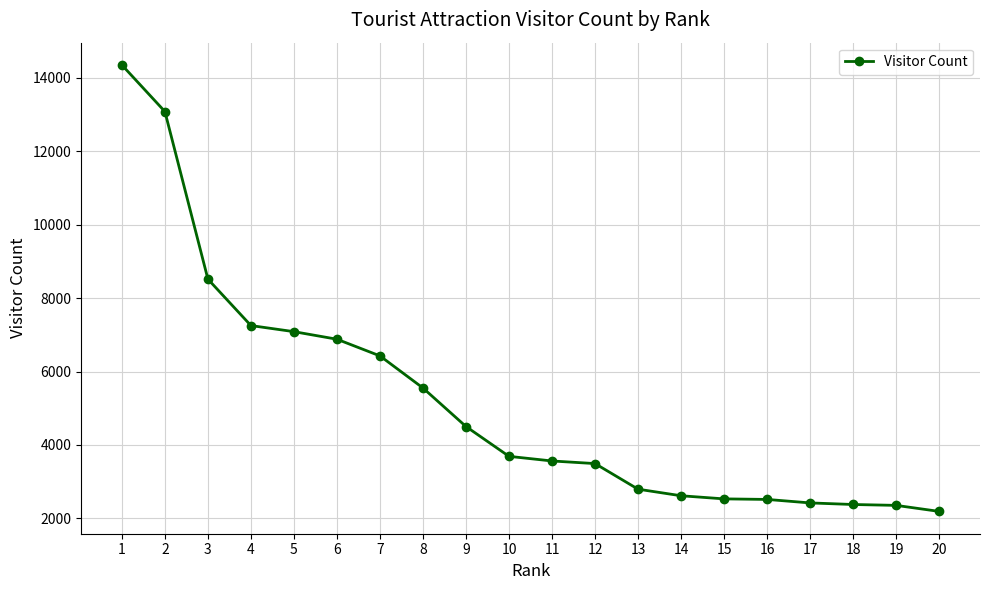

Approximately how many times larger is the value at 14 compared to 11?

0.7